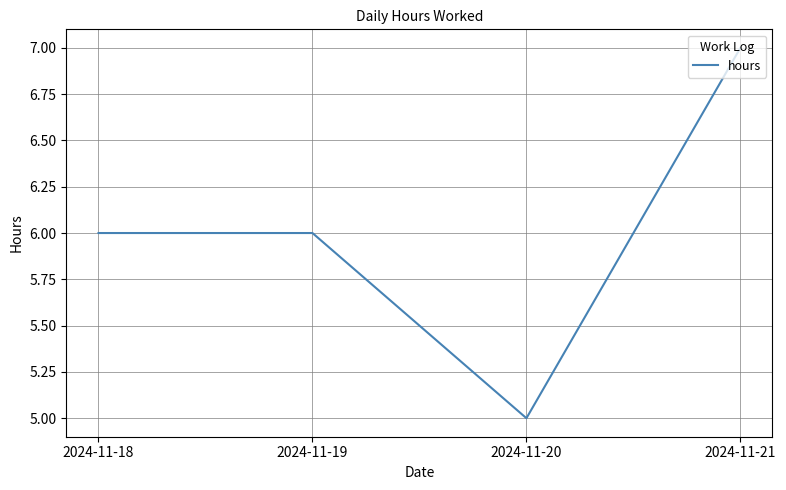

How many interior local valleys (lower than both neighbors) does the data have?

1